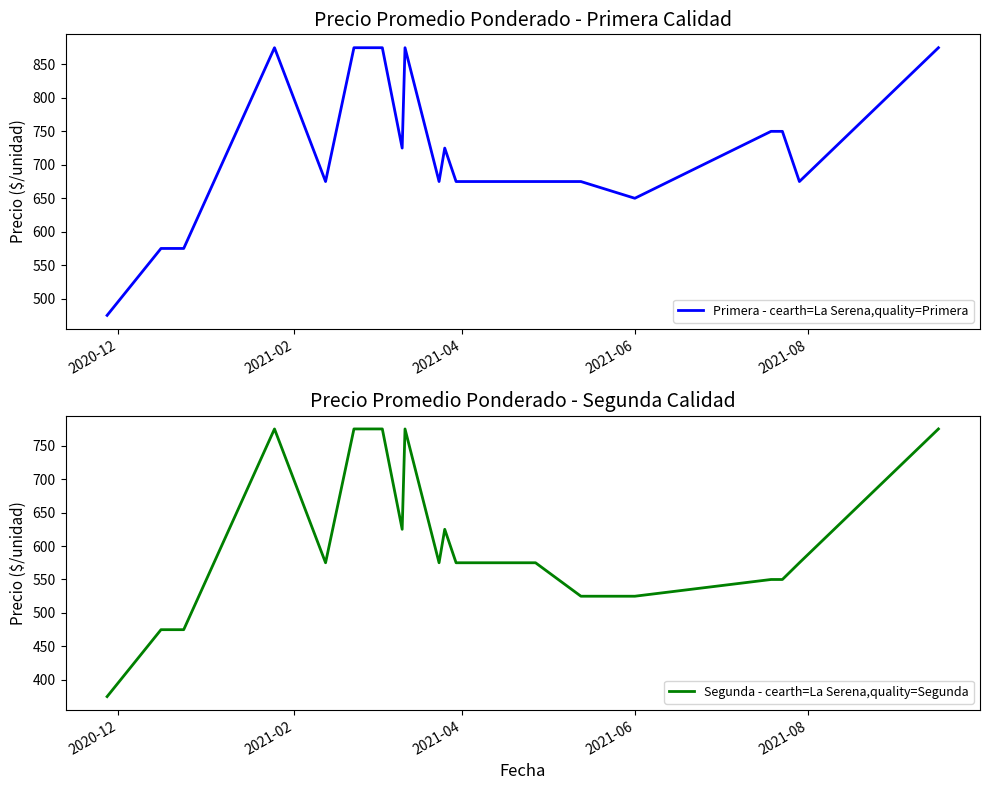

Reading right to left, transcribe all the data shown in this chart.

Primera - cearth=La Serena,quality=Primera: 875	675	750	750	650	650	675	675	675	675	675	725	725	675	875	725	875	875	875	675	875	575	575	475
Segunda - cearth=La Serena,quality=Segunda: 775	575	550	550	525	525	525	575	575	575	575	625	625	575	775	625	775	775	775	575	775	475	475	375